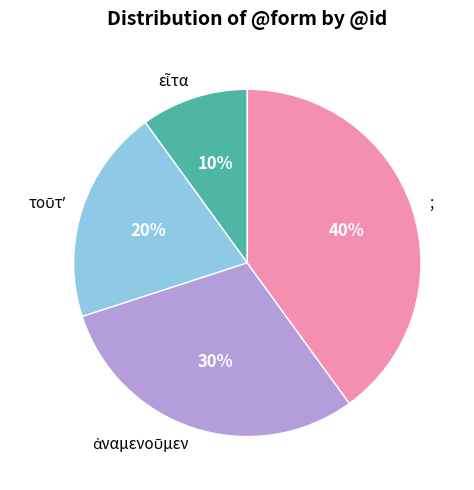

What is the largest slice in the pie chart?

;